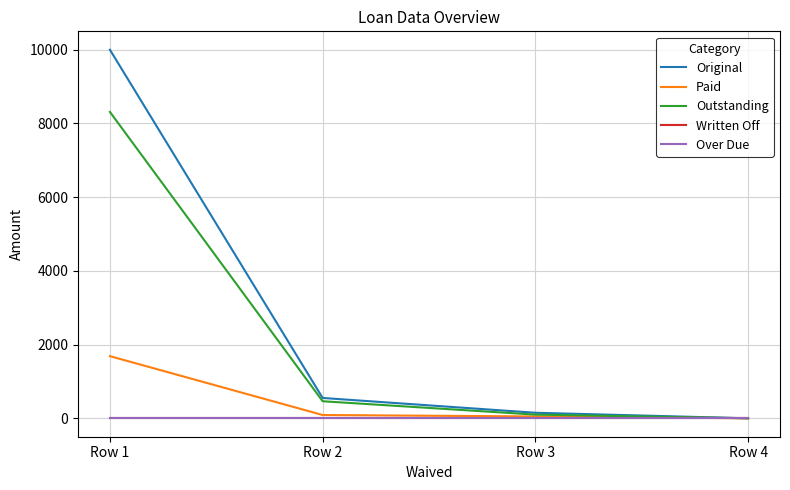

Is this an area chart (filled region under the line)?

No